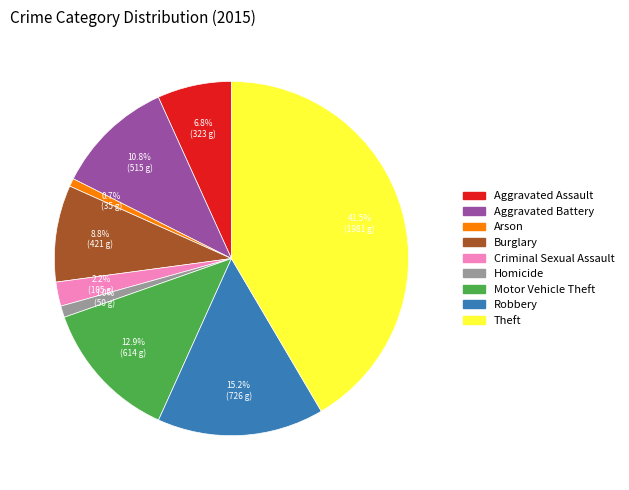

True or false: Motor Vehicle Theft accounts for 24% of the total.

False